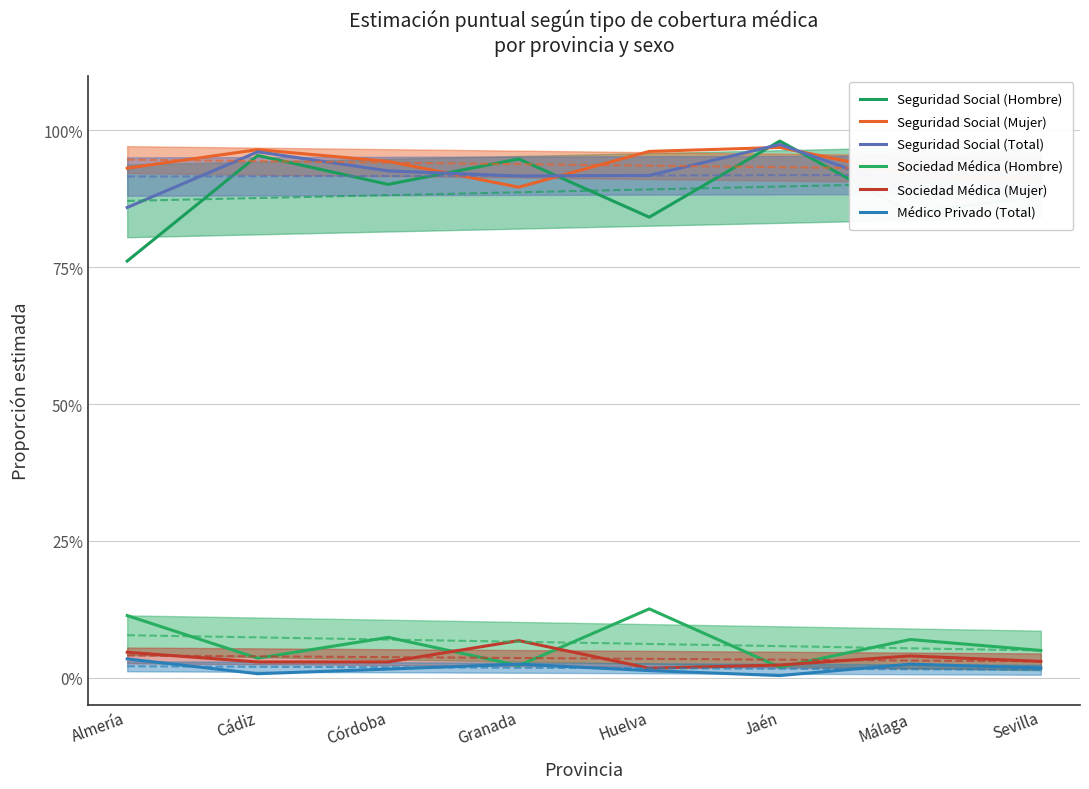

True or false: Seguridad Social (Mujer) has a value of 0.4 at Jaén.

False